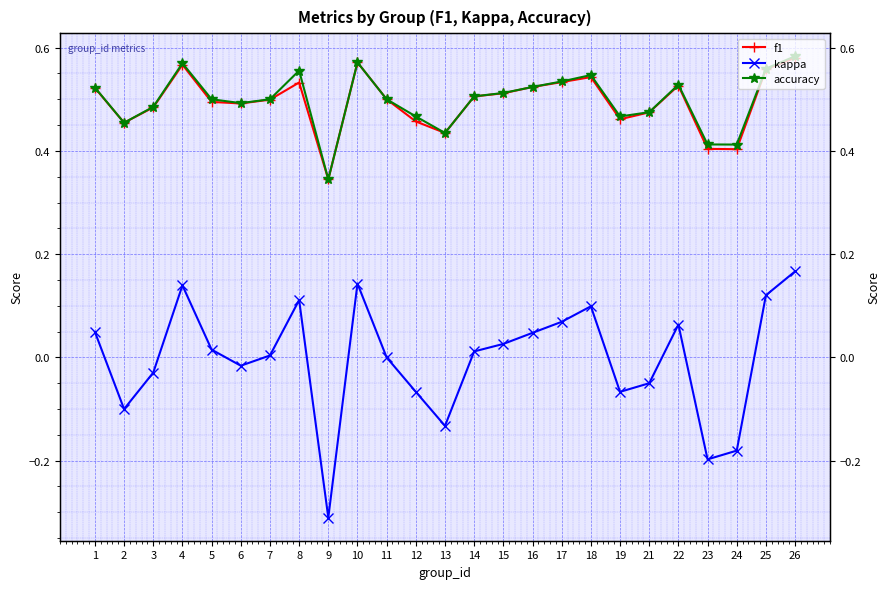

True or false: f1 has a value of 0.8 at 6.

False